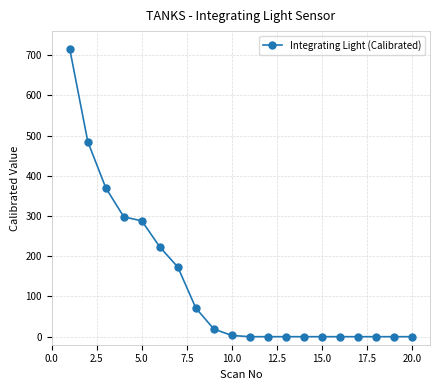

What is the maximum value shown in the chart?

715